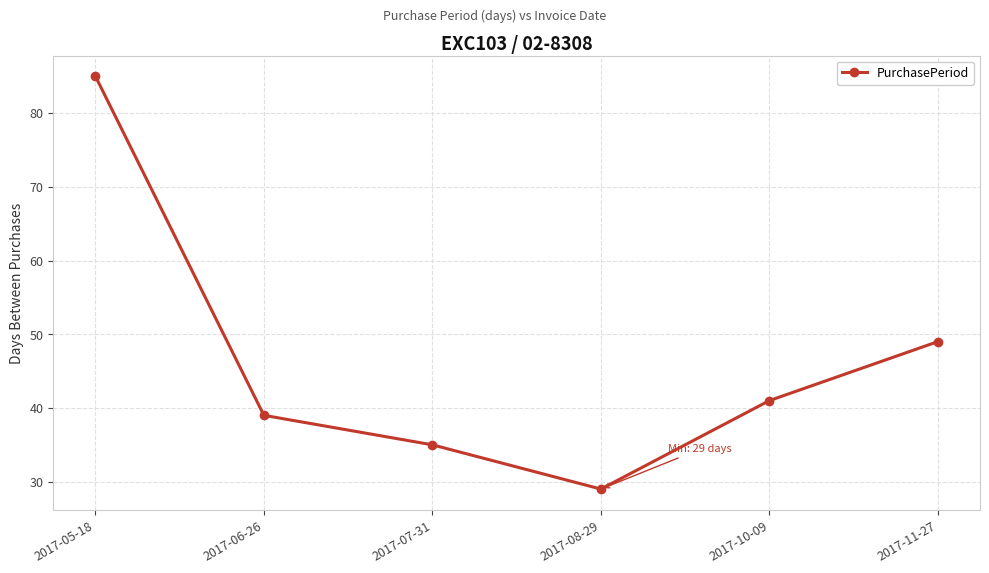

Approximately how many times larger is the value at 2017-10-09 compared to 2017-06-26?

1.1